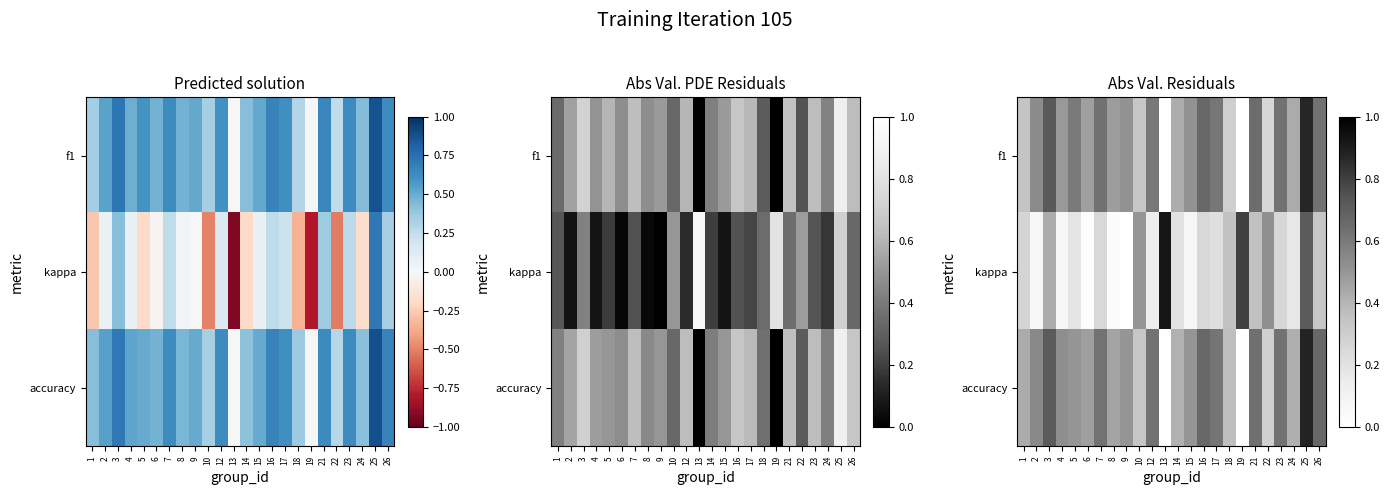

What is the total value across all series at 7?

1.5